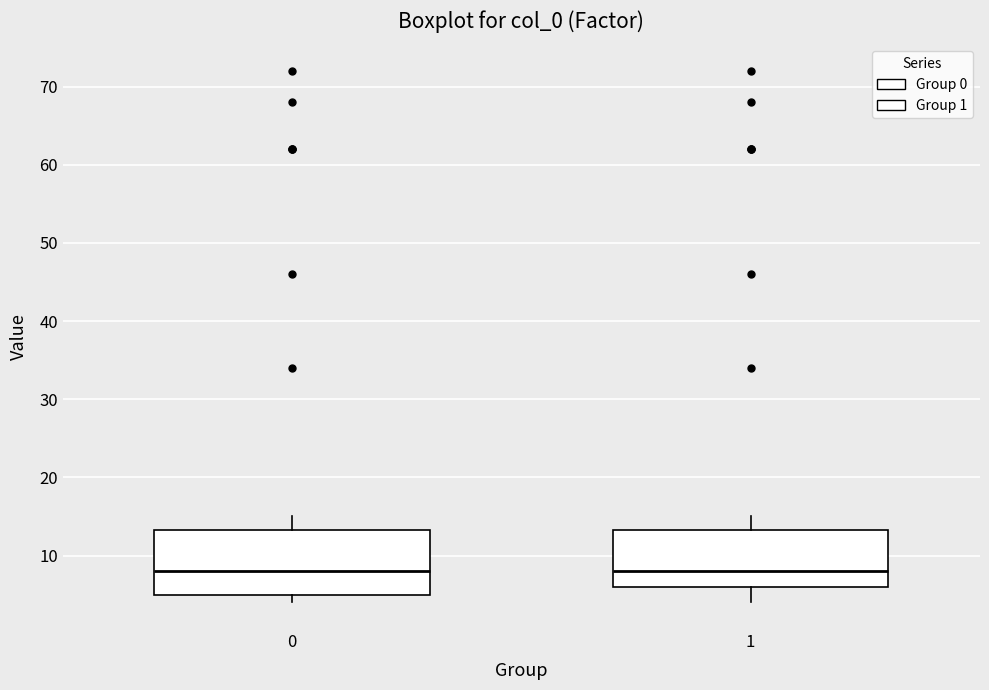

Where is the upper edge of the box at x = 1 on the y-axis? The values are not printed on the chart, so give them approximately, as read against the axis.

13